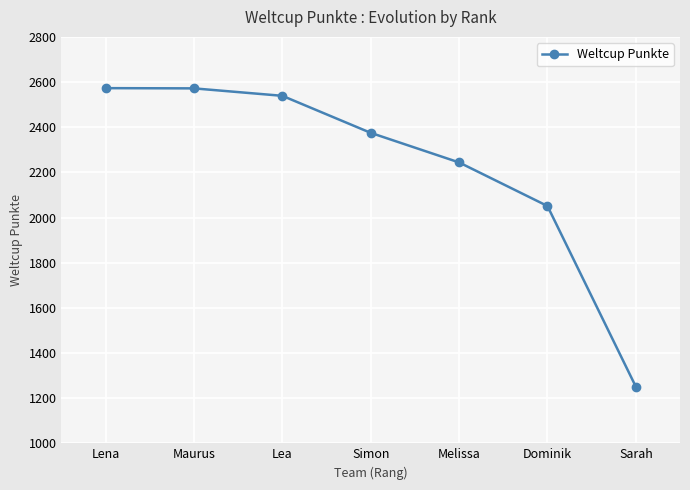

What value does the data have at Melissa?

2244